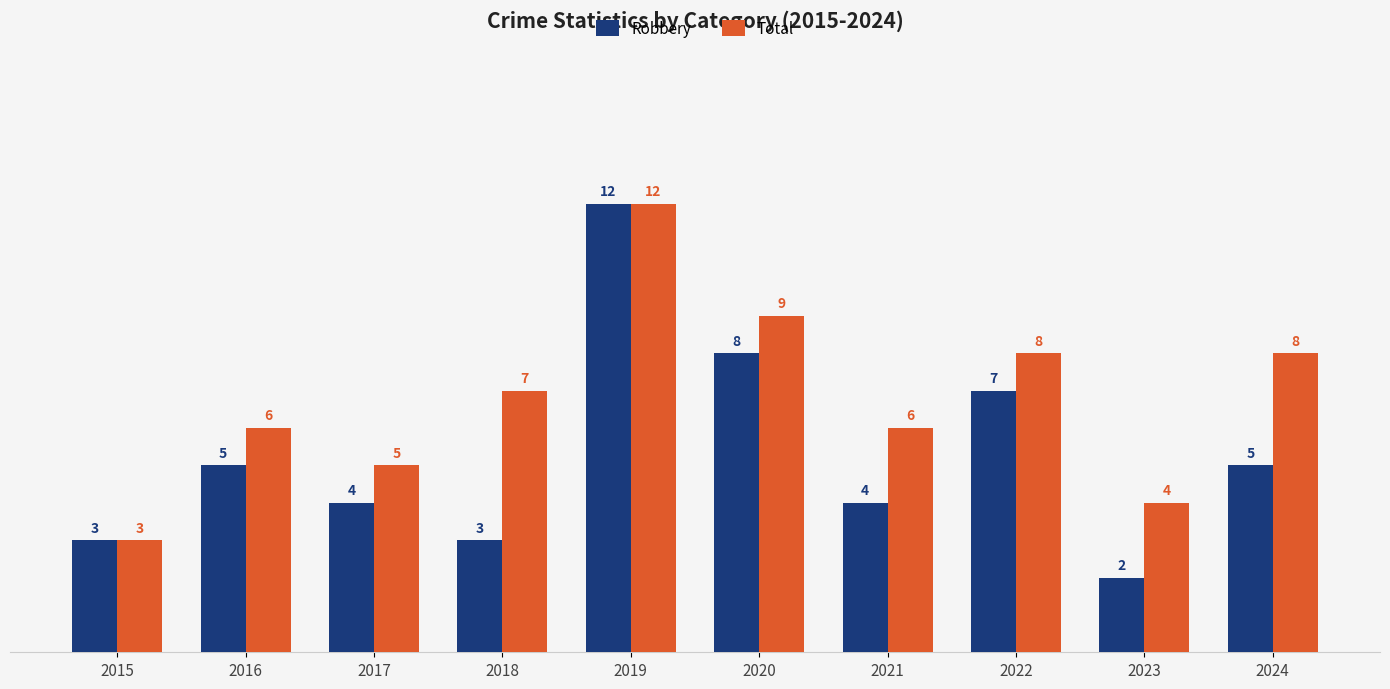

Is it true that Robbery equals 5 at 2021?

False